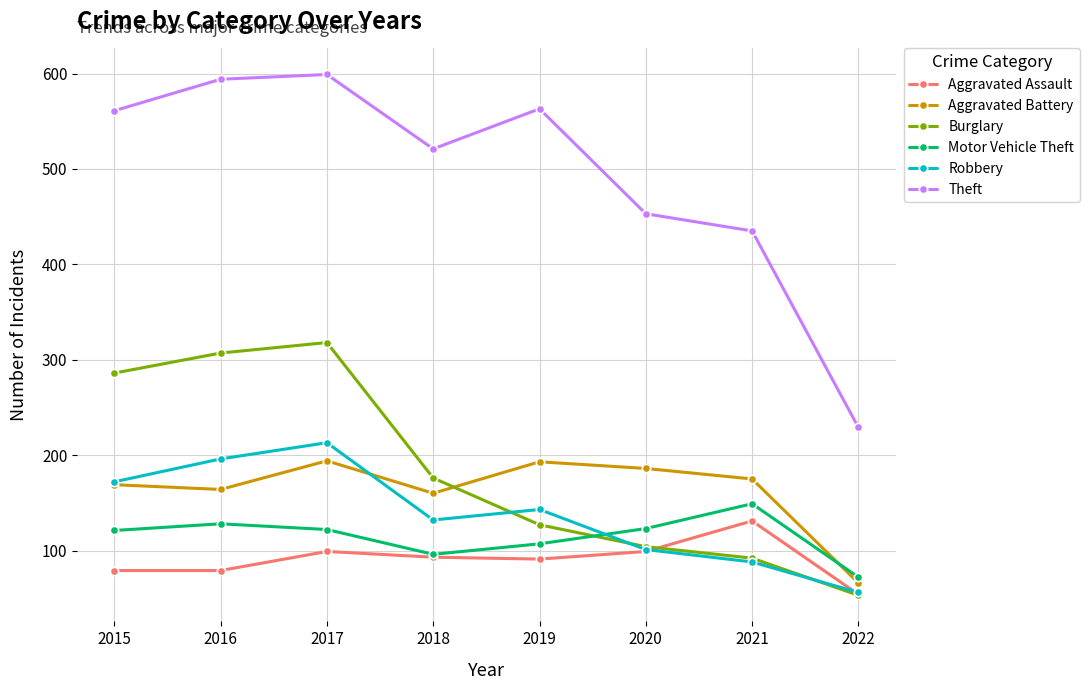

What is the lowest value of the Aggravated Assault series?

54